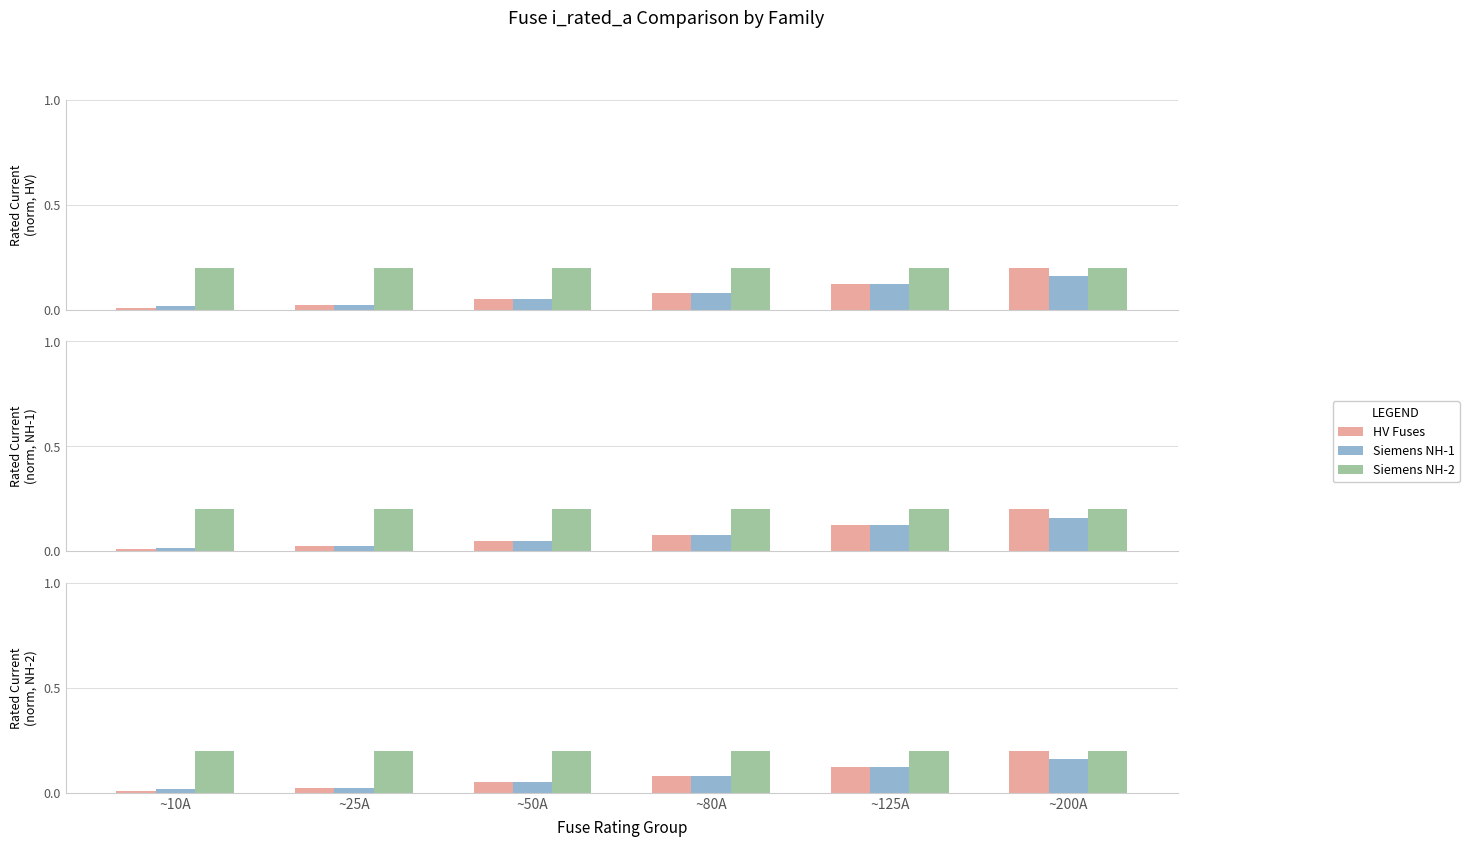

Reading left to right, transcribe all the data shown in this chart.

HV Fuses: 0.0	0.0	0.1	0.1	0.1	0.2
Siemens NH-1: 0.0	0.0	0.1	0.1	0.1	0.2
Siemens NH-2: 0.2	0.2	0.2	0.2	0.2	0.2